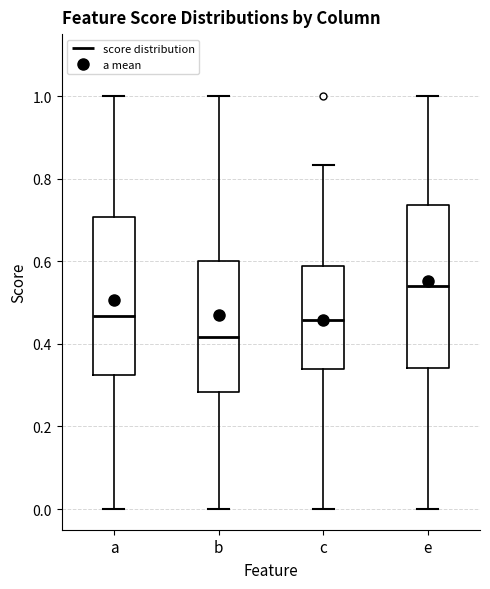

Which box's median line is the lowest?

b